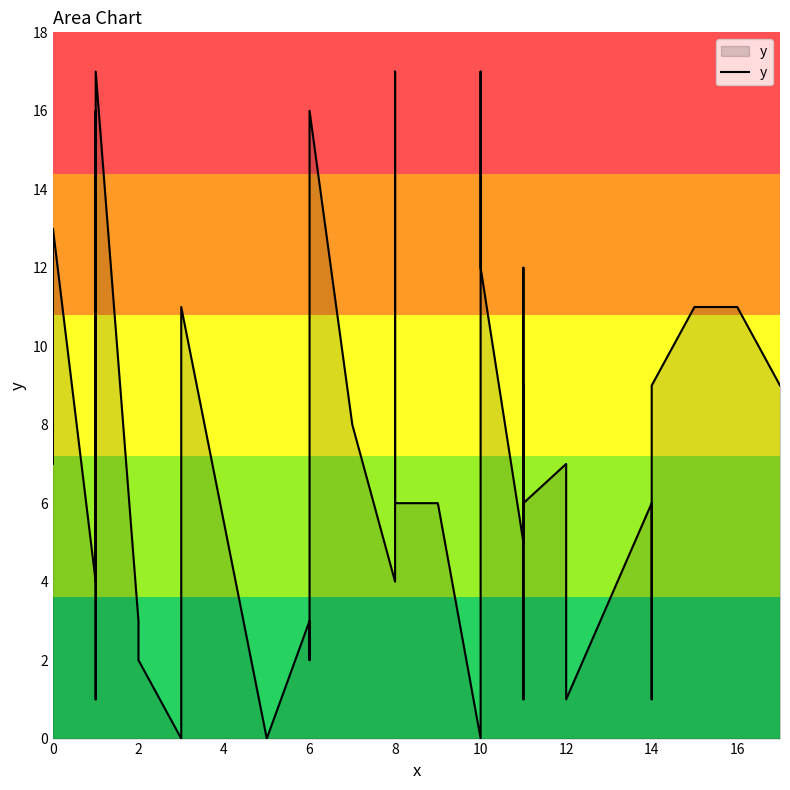

What is the maximum value shown in the chart?

17